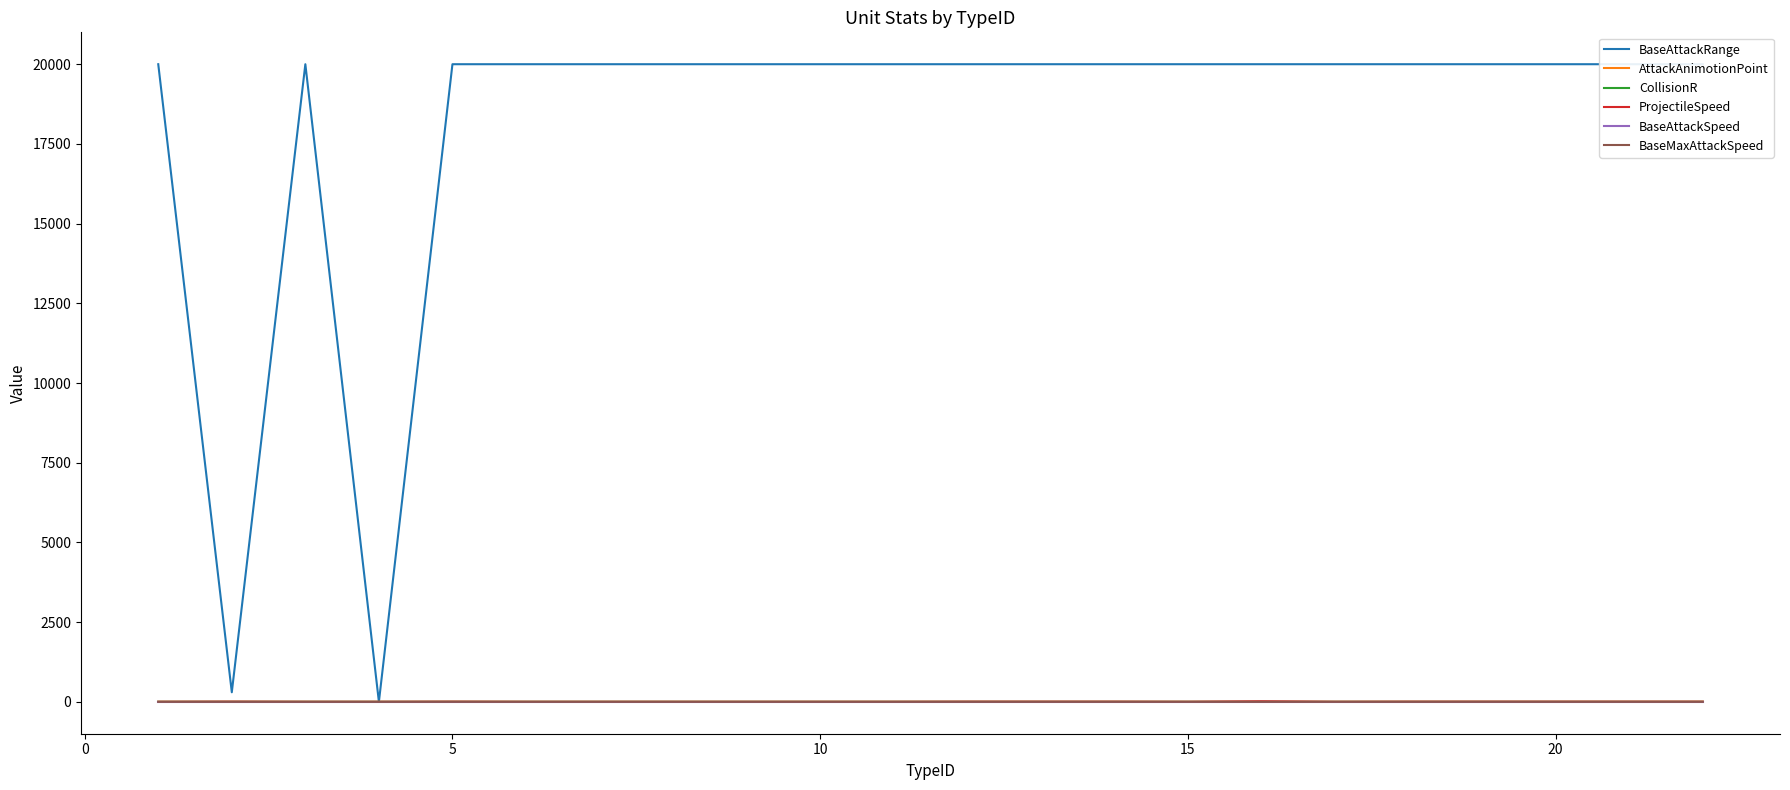

Reading left to right, transcribe all the data shown in this chart.

BaseAttackRange: 20000.0	300.0	20000.0	0.0	20000.0	20000.0	20000.0	20000.0	20000.0	20000.0	20000.0	20000.0	20000.0	20000.0	20000.0	20000.0	20000.0	20000.0	20000.0	20000.0	20000.0	20000.0
AttackAnimotionPoint: 0.7	0.8	0.5	0.0	0.7	0.5	0.5	0.7	0.5	0.7	0.6	0.7	0.8	0.6	0.6	0.5	0.5	0.7	0.5	0.5	0.7	0.7
CollisionR: 0.2	0.2	0.3	0.1	0.3	0.3	0.4	0.3	0.2	0.3	0.3	0.3	0.2	0.3	0.2	0.2	0.3	0.3	0.3	0.3	0.3	0.3
ProjectileSpeed: 0.0	5.0	0.0	0.0	4.0	0.0	0.0	0.0	0.0	0.0	0.0	4.0	4.0	4.0	0.0	18.0	0.0	4.0	4.0	4.0	4.0	4.0
BaseAttackSpeed: 0.0	0.0	0.0	0.0	0.0	0.0	0.0	0.0	0.0	0.0	0.0	0.0	0.0	0.0	0.0	0.0	0.0	0.0	0.0	0.0	0.0	0.0
BaseMaxAttackSpeed: 0.5	0.8	0.5	0.0	1.1	0.5	0.5	0.5	0.5	0.5	0.5	0.7	0.5	0.5	0.5	0.6	0.5	0.5	1.0	0.5	0.5	0.5